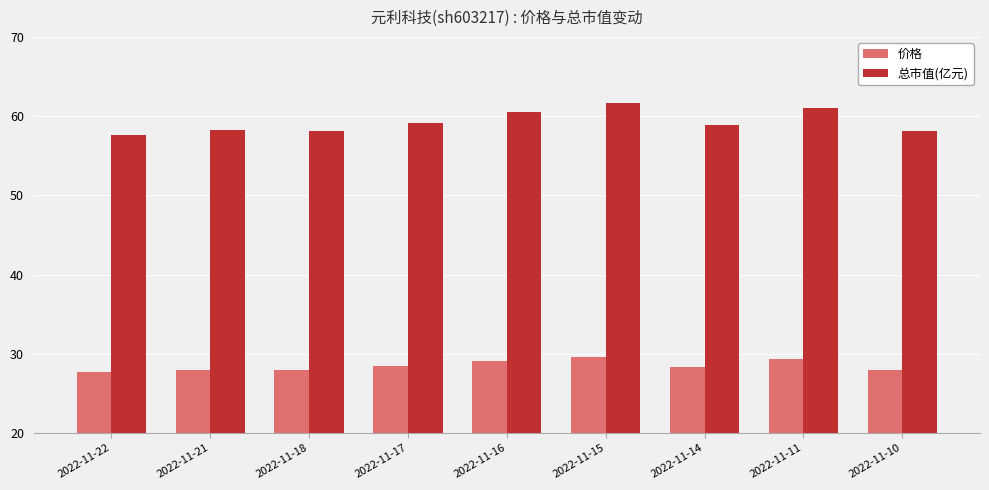

Which series has the largest total across all categories?

总市值(亿元)